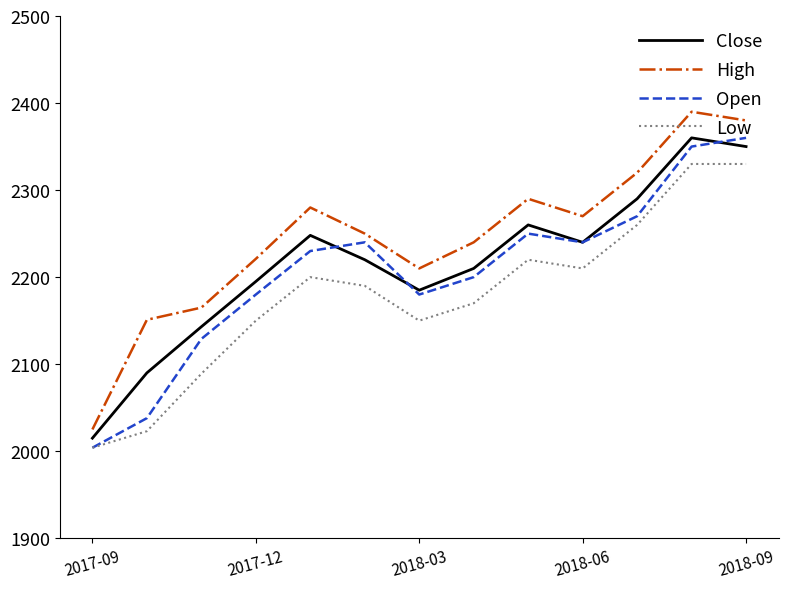

What is the maximum value shown in the chart?

2390